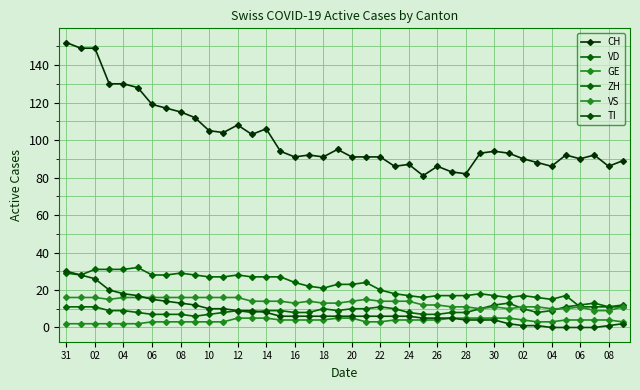

Does the chart display data point markers on the line(s)?

Yes